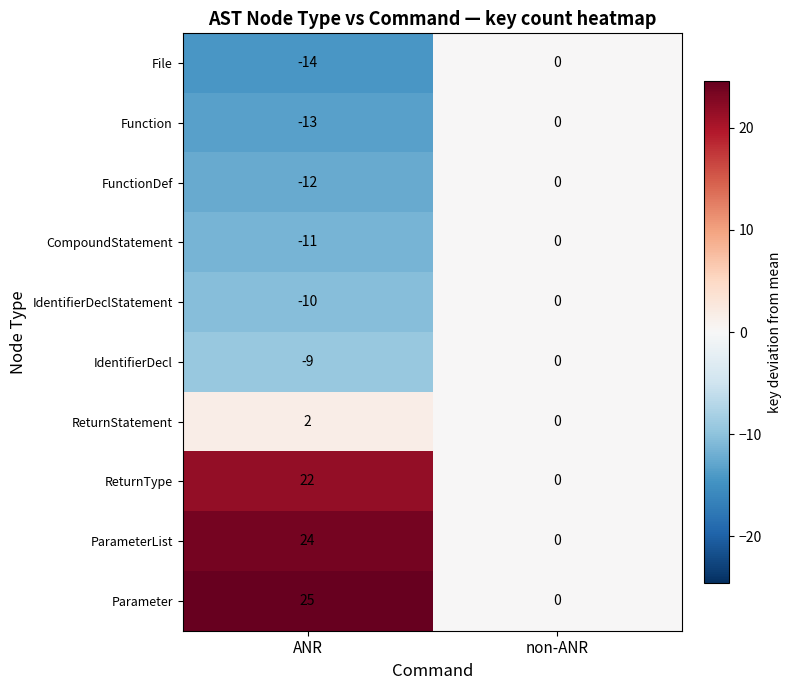

How many values in the ParameterList series are below 24?

1